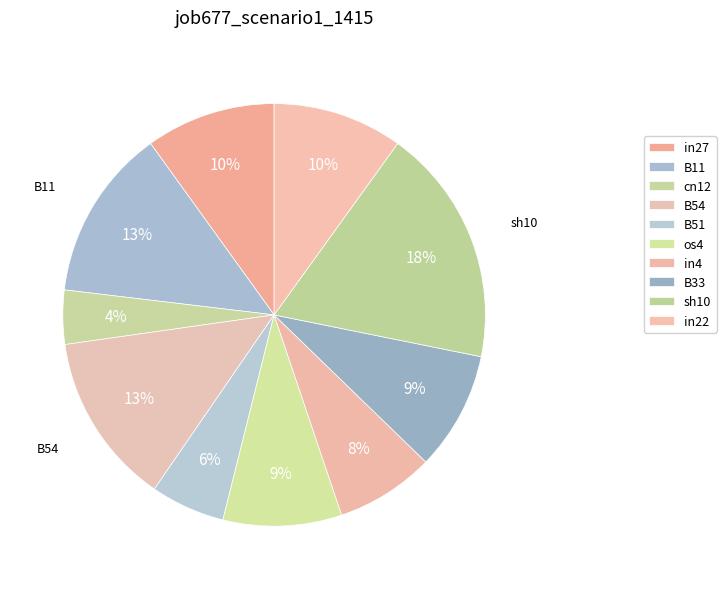

Rank the categories by value from lowest to highest.

cn12, B51, in4, os4, B33, in27, in22, B11, B54, sh10